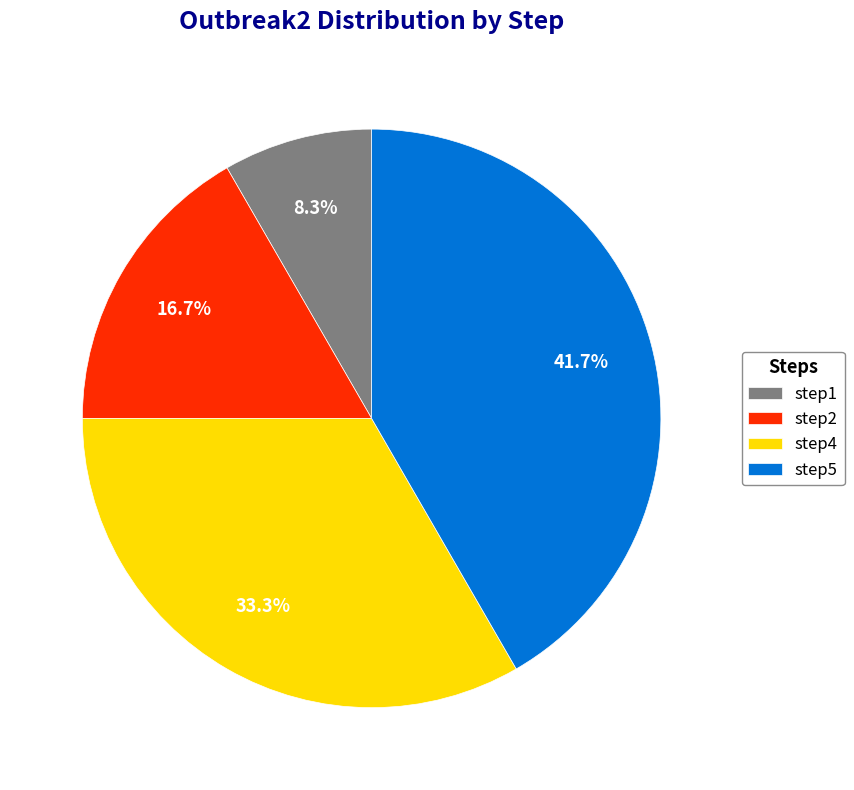

How many segments does this pie chart have?

4